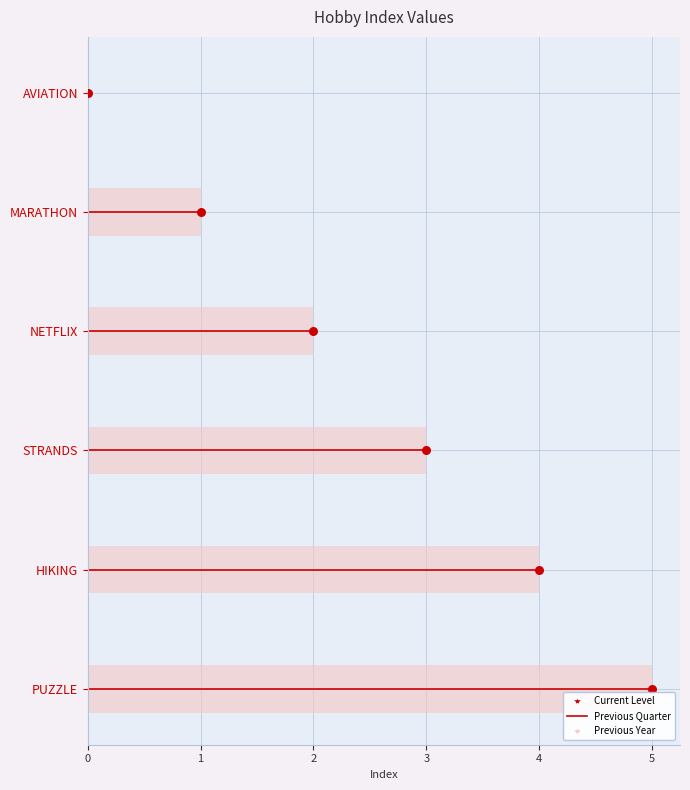

What is the change in value from NETFLIX to HIKING?

+2